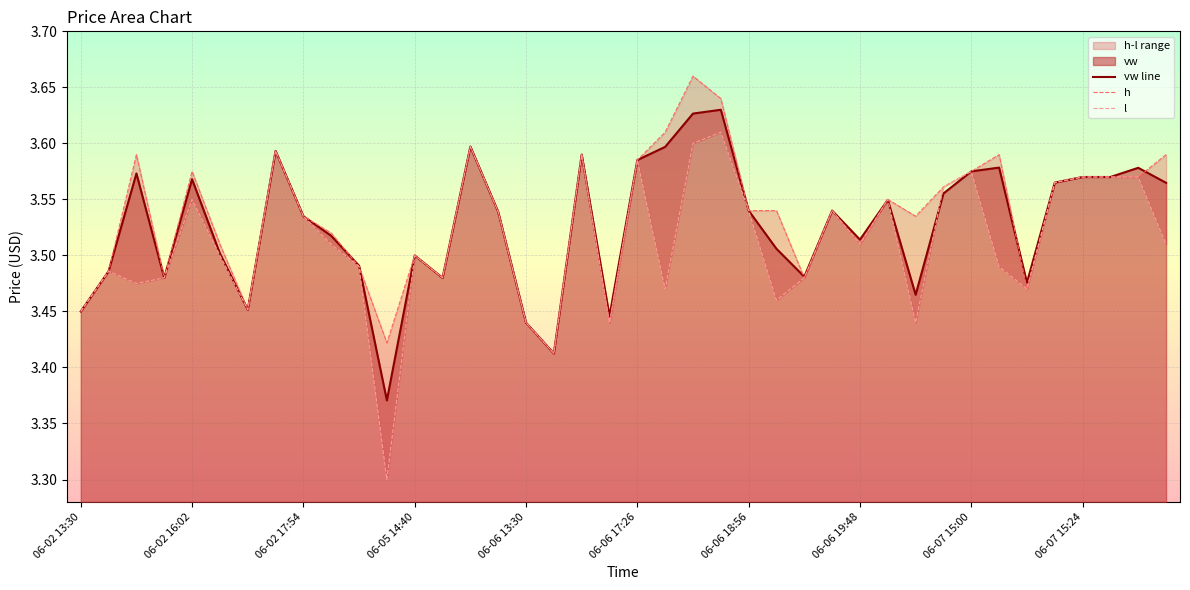

Which label corresponds to the smallest value in the chart?

06-05 13:44